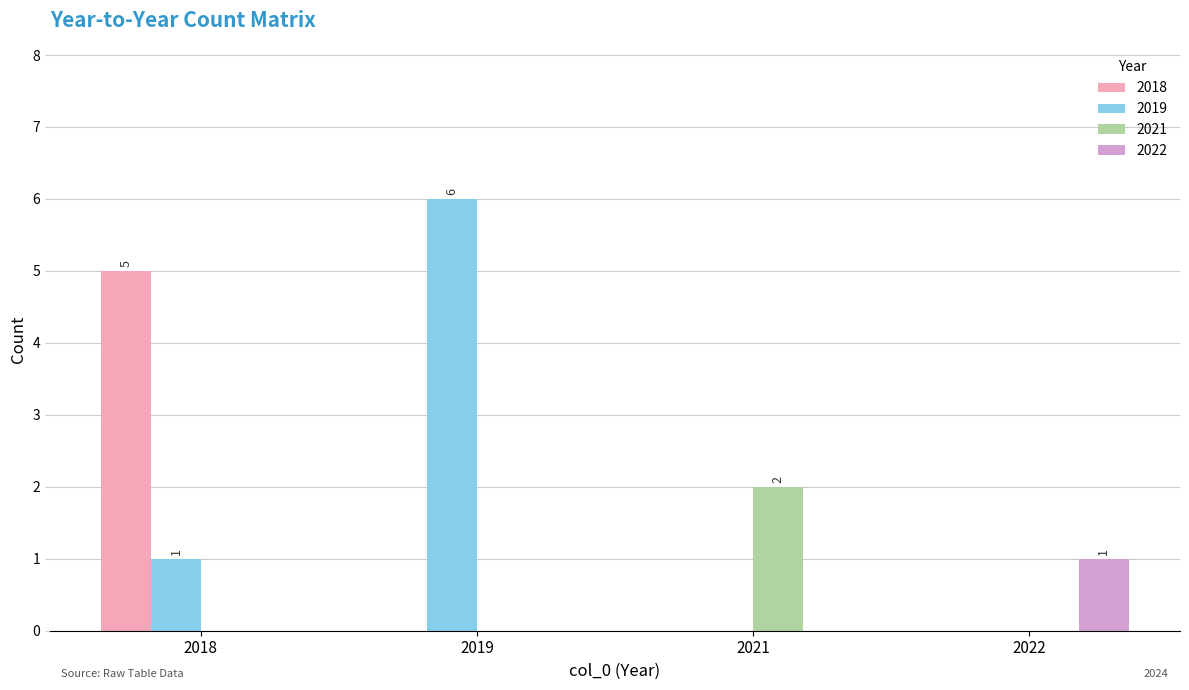

How many groups of bars are there?

4